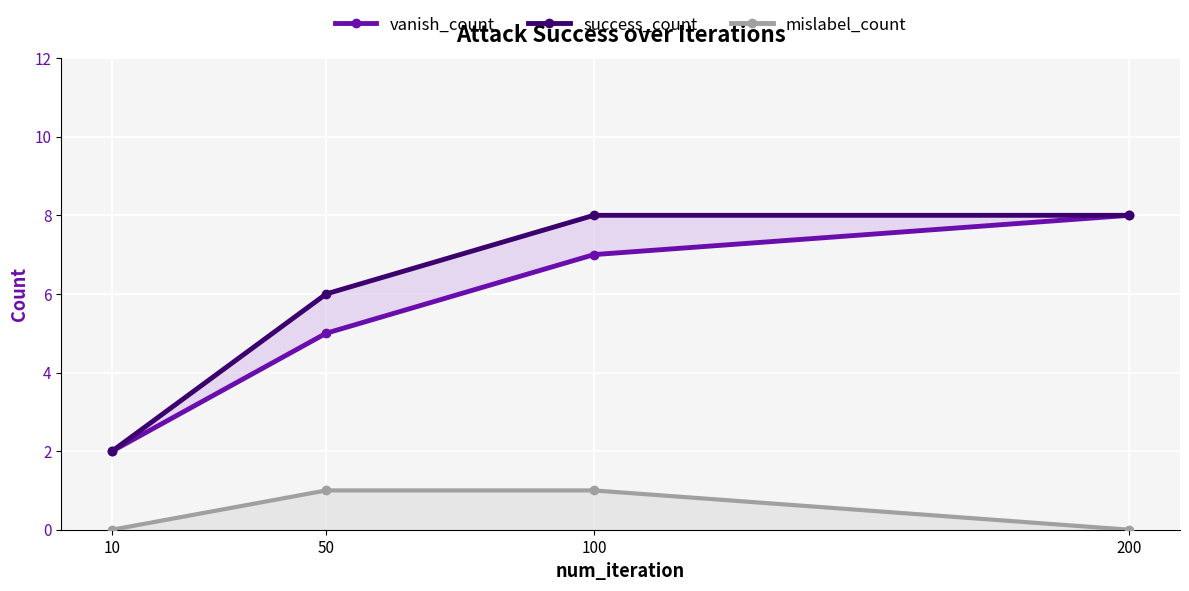

Between 100 and 10, which is larger?

100